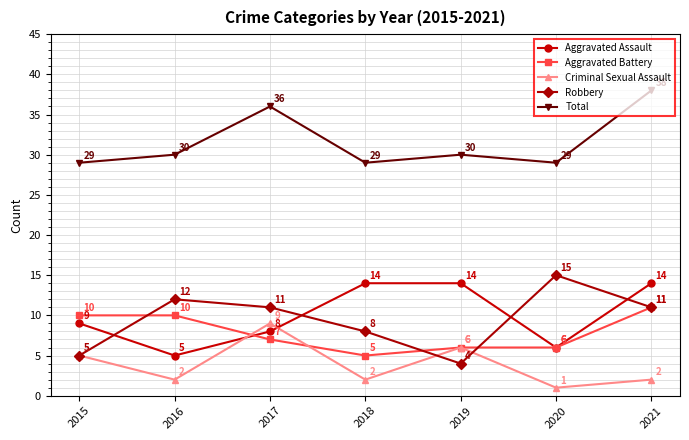

What is the value of the Aggravated Assault point at the 1st from the left?

9